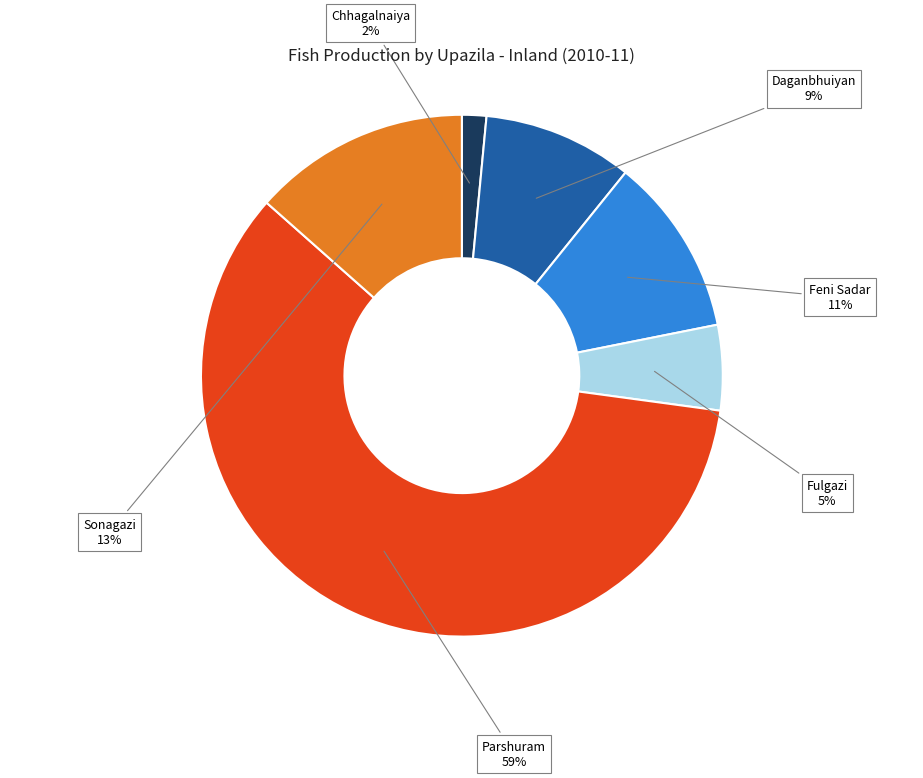

Is there a majority slice in this chart?

Yes